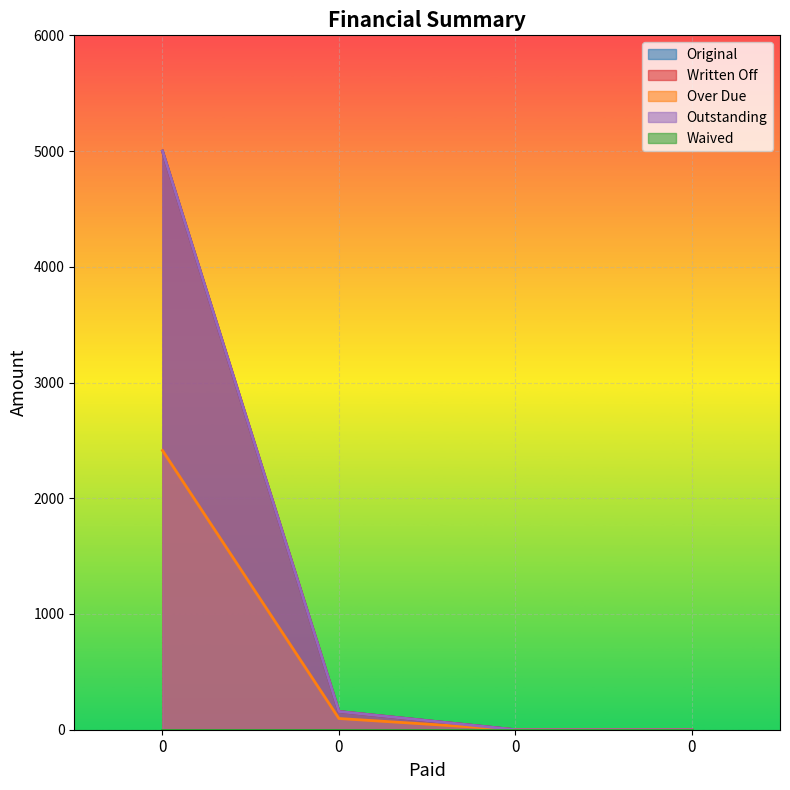

Reading left to right, what are all the values shown in this chart?

Original: 0=5000.0	0=157.4	0=0.0	0=0.0
Written Off: 0=5000.0	0=157.4	0=0.0	0=0.0
Over Due: 0=2412.7	0=97.0	0=0.0	0=0.0
Outstanding: 0=5000.0	0=157.4	0=0.0	0=0.0